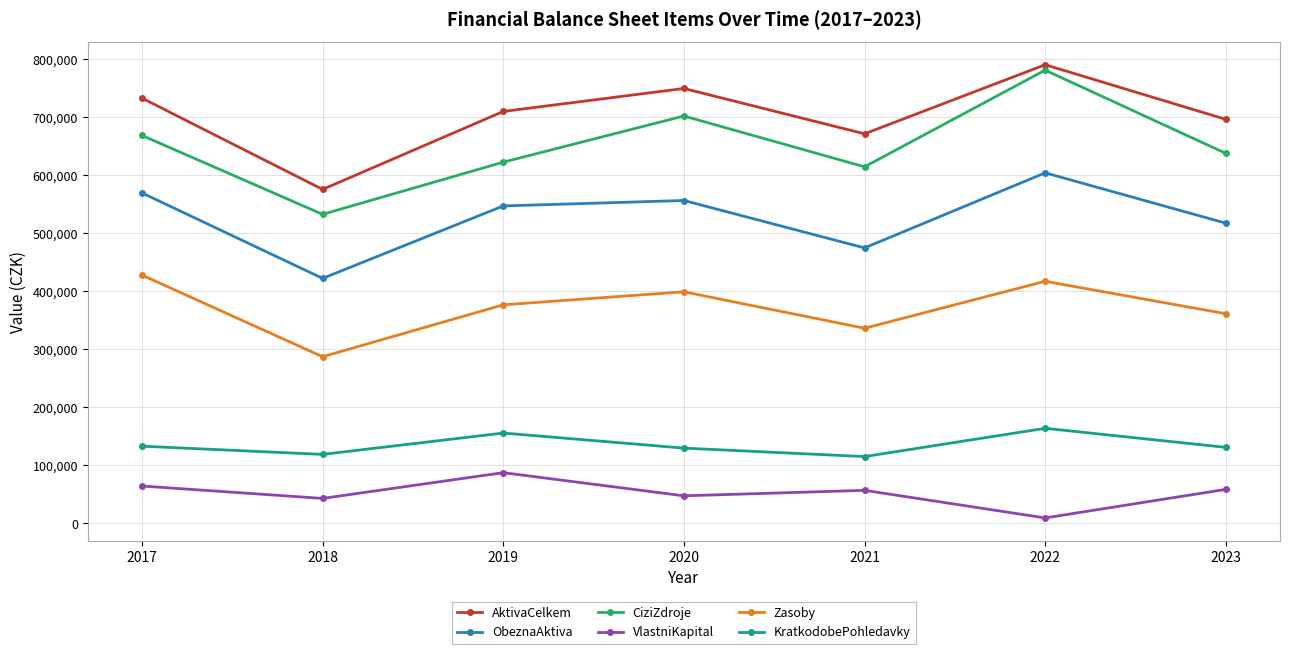

What is the value of the KratkodobePohledavky point at the 5th from the left?

115132